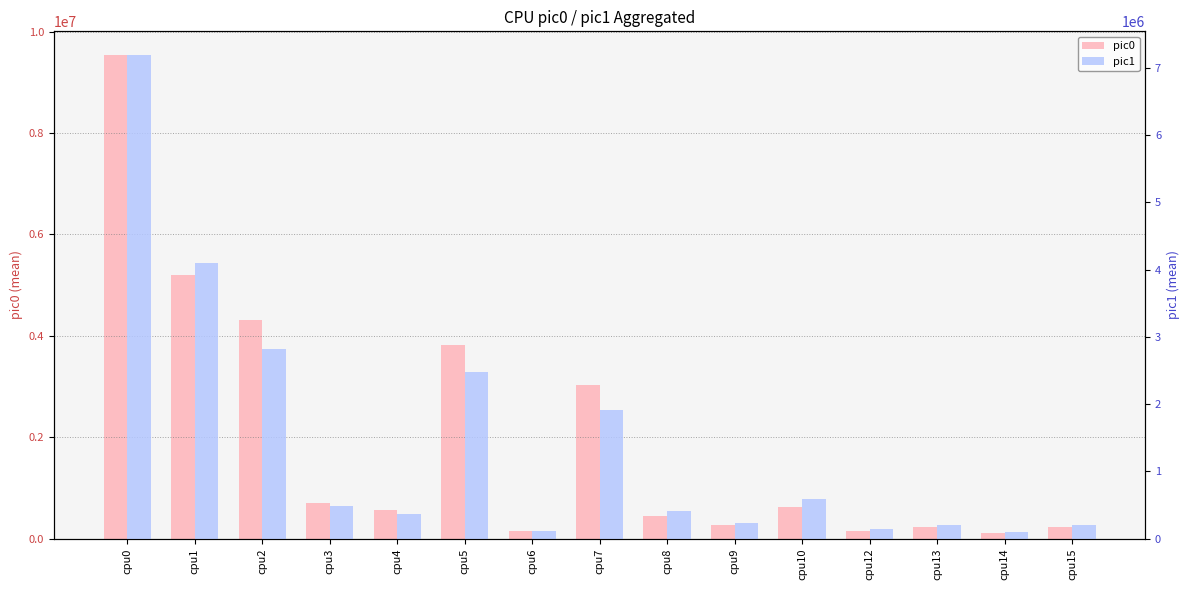

Is the value of pic1 at cpu12 greater than the value of pic0 at cpu15?

No